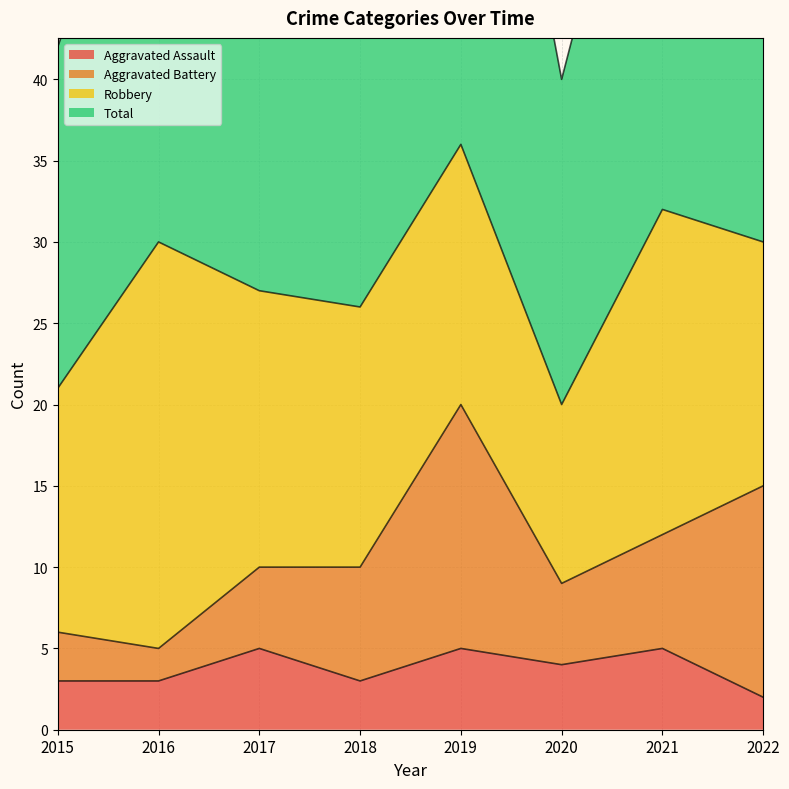

The value of Aggravated Assault at 2022 is 0. True or false?

False